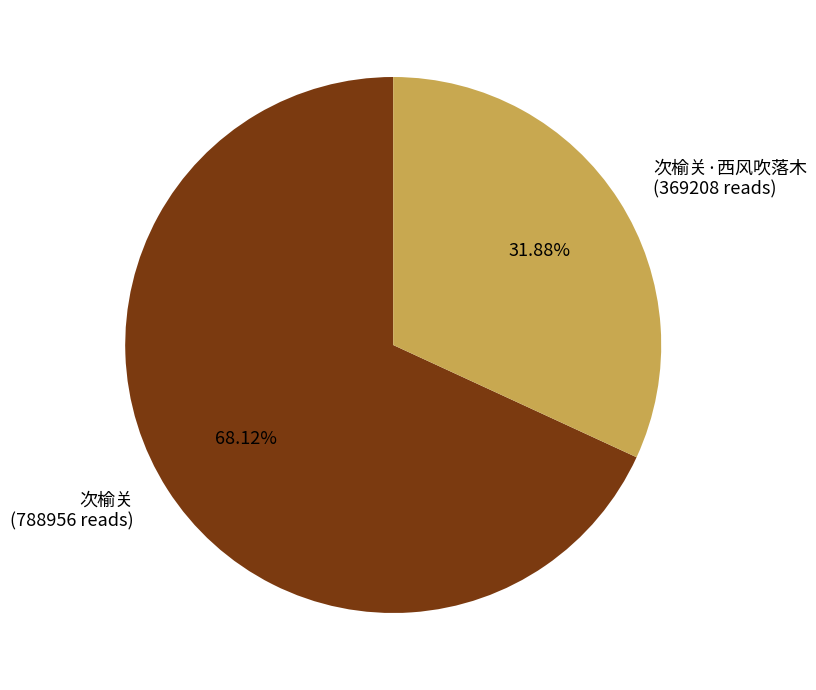

Combined, do 次榆关·西风吹落木 (369208 reads) and 次榆关 (788956 reads) account for over 50%?

Yes